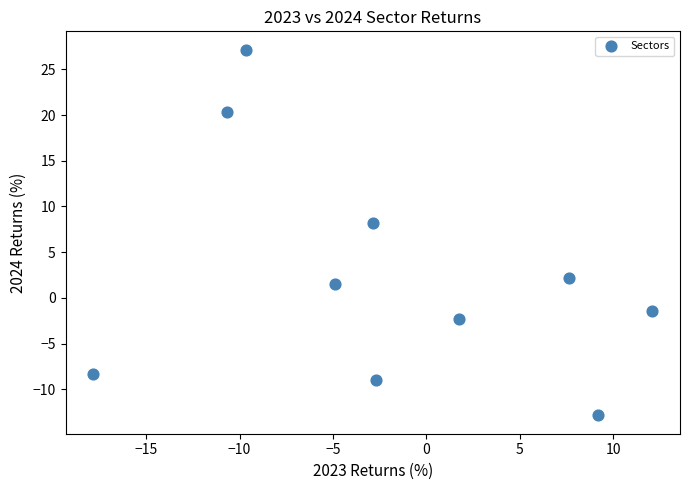

What Y value in the scatter plot is closest to 7?

8.2